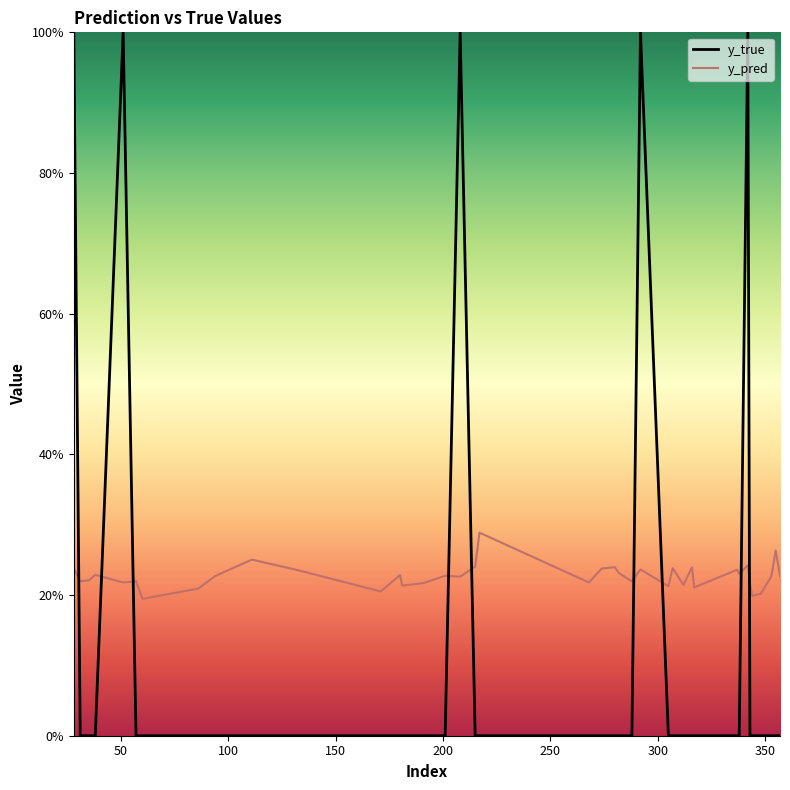

Where is the first local minimum for y_pred?

31